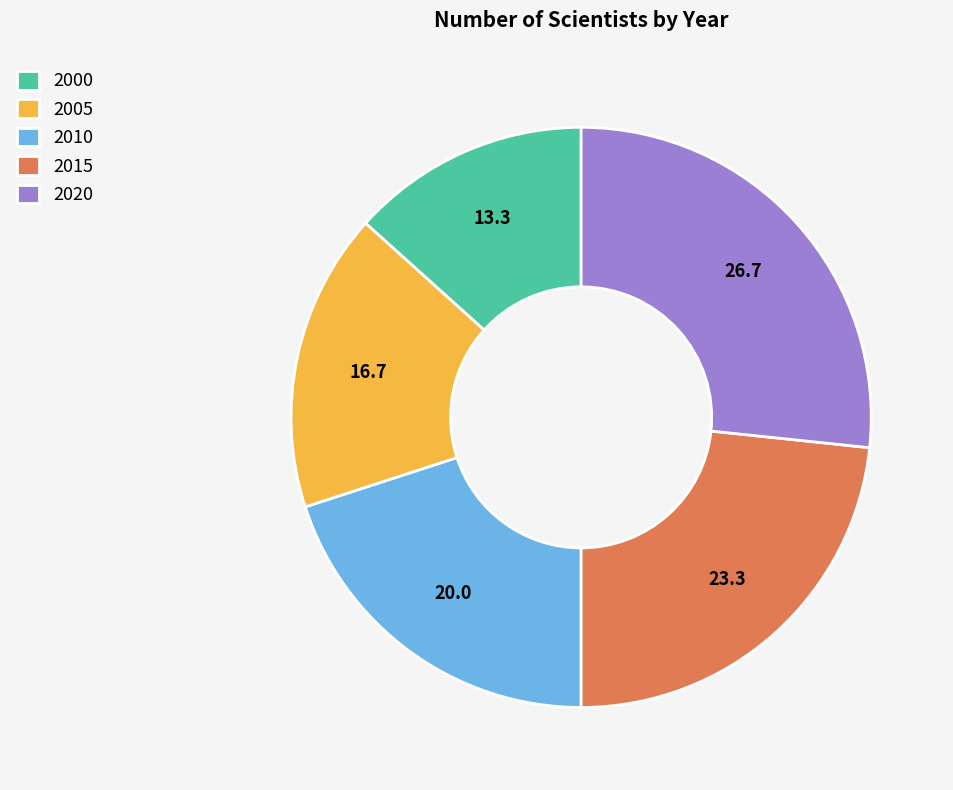

Approximately how many times larger is the value at 2015 compared to 2010?

1.2